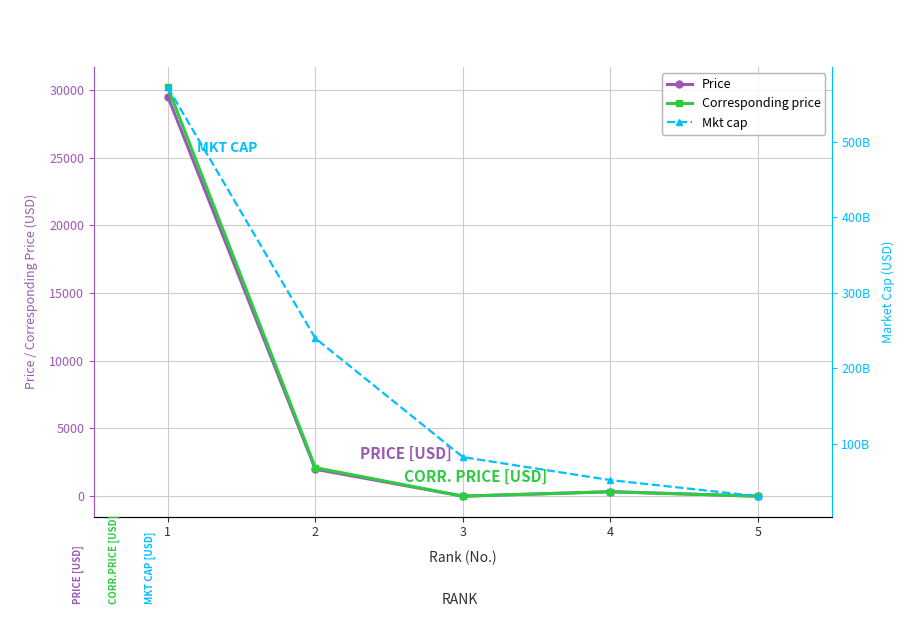

True or false: Price and Mkt cap cross at least once.

False